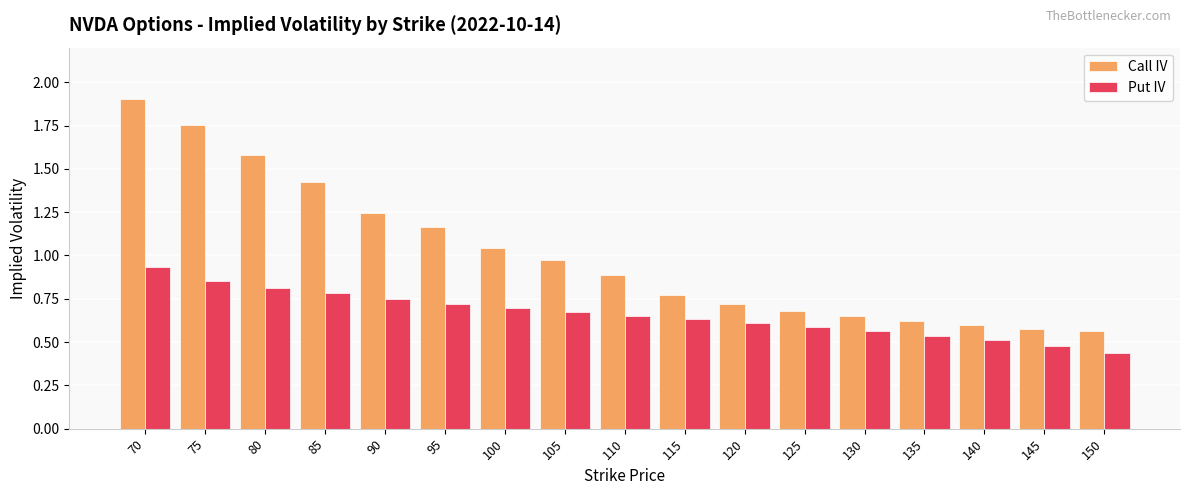

Which series has the widest spread of values?

Call IV